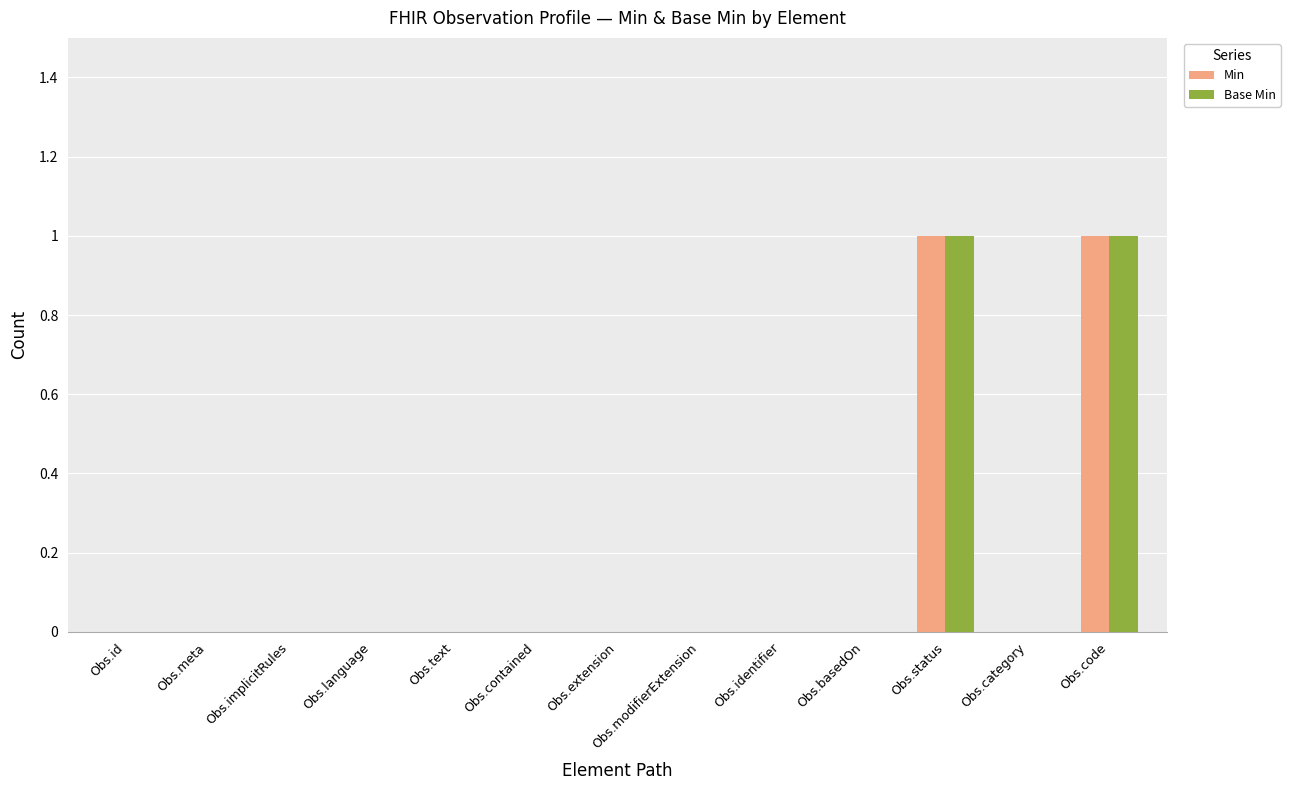

What is the sum of all Min values?

2